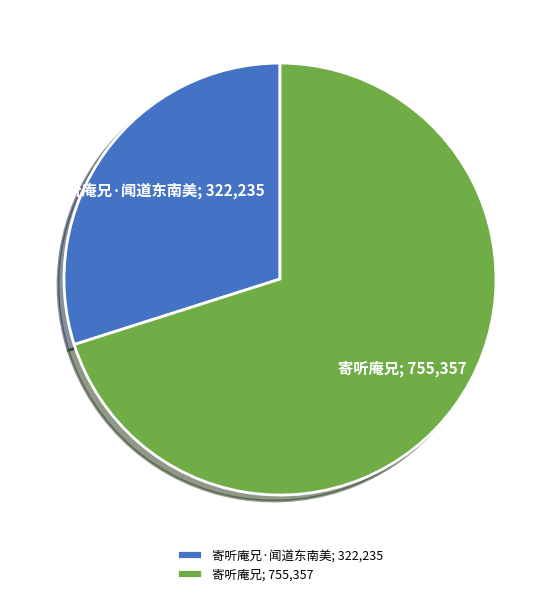

Which has a higher value, 寄听庵兄; 755,357 or 寄听庵兄·闻道东南美; 322,235?

寄听庵兄; 755,357